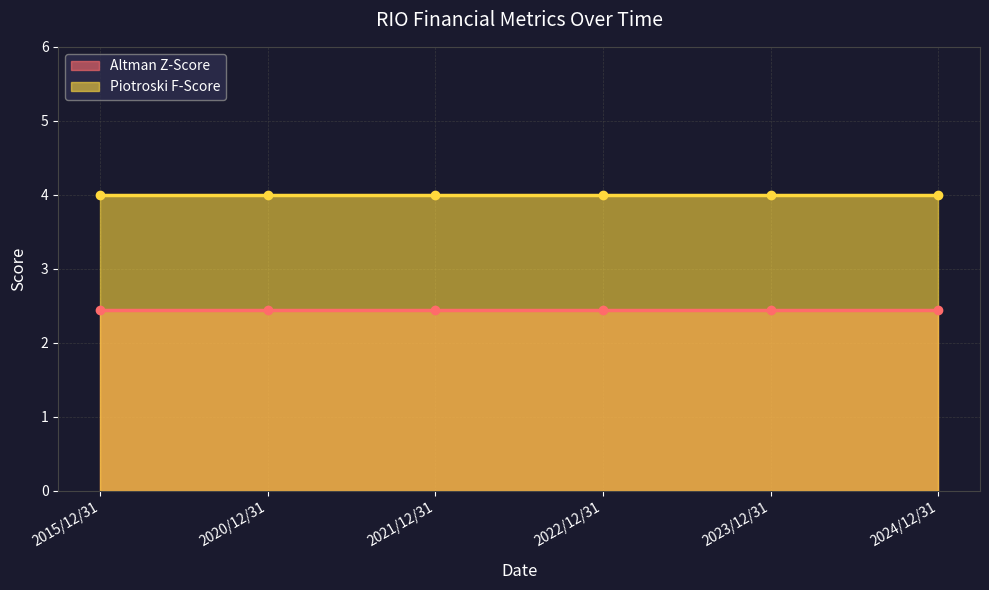

Reading left to right, what are all the values shown in this chart?

Altman Z-Score: 2015/12/31=2.5	2020/12/31=2.5	2021/12/31=2.5	2022/12/31=2.5	2023/12/31=2.5	2024/12/31=2.5
Piotroski F-Score: 2015/12/31=4.0	2020/12/31=4.0	2021/12/31=4.0	2022/12/31=4.0	2023/12/31=4.0	2024/12/31=4.0